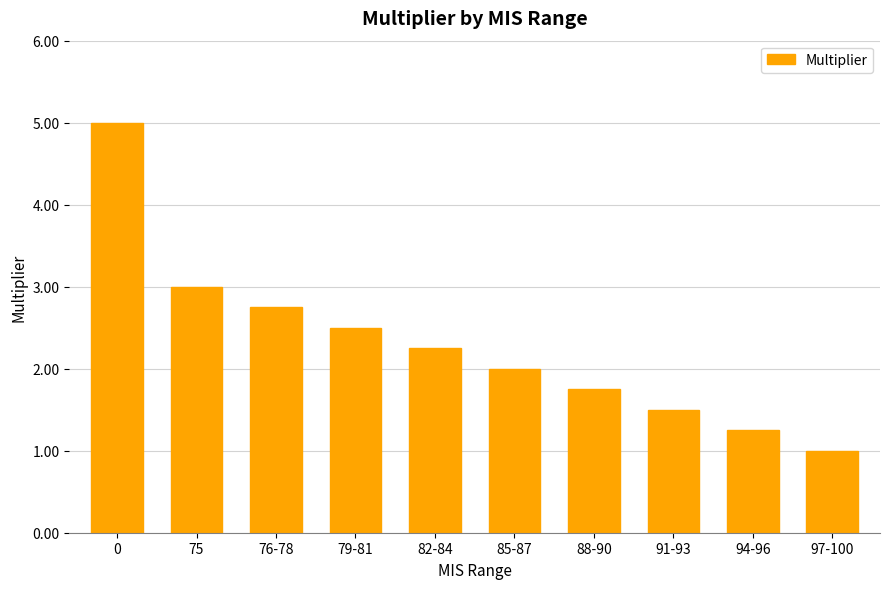

What is the smallest value displayed?

1.0